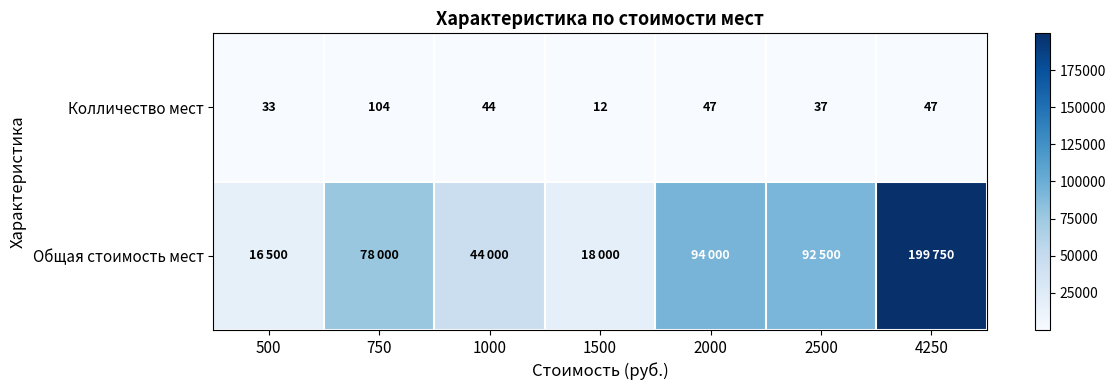

Read the Колличество мест value at 2000.

47